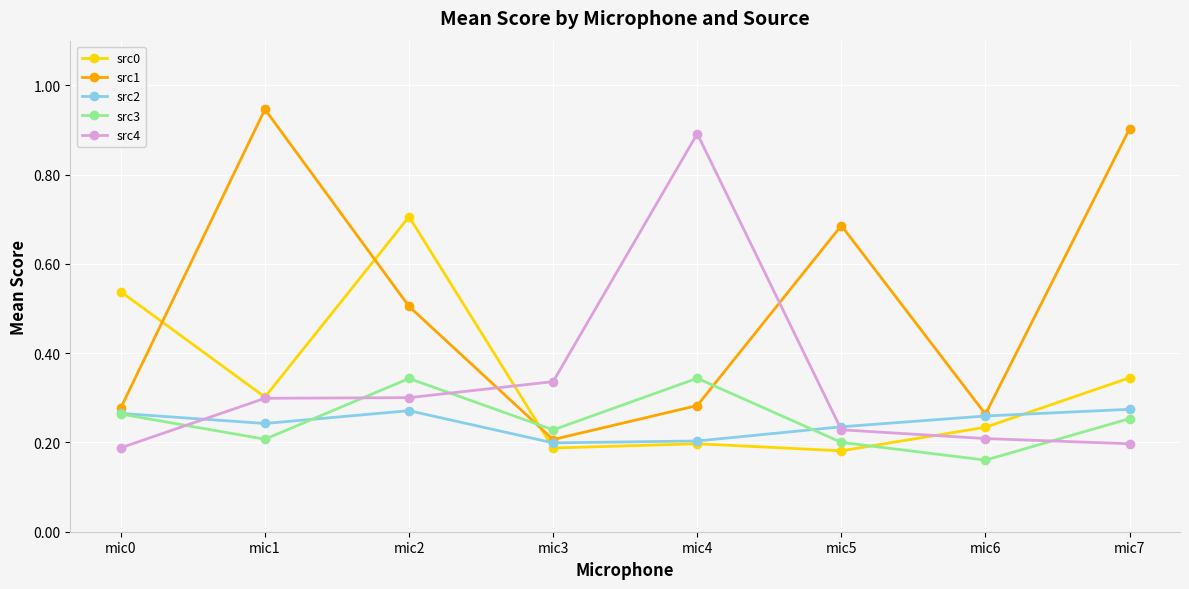

Which series ends up on top after the final intersection of src0 and src2?

src0